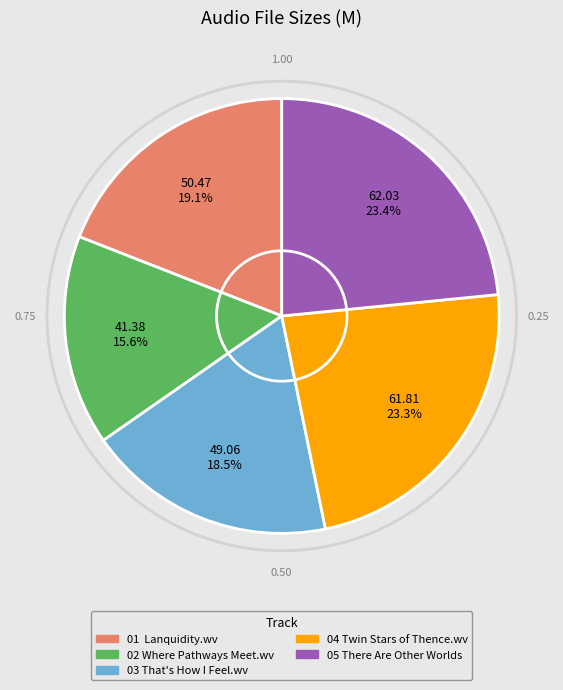

To the nearest percent, what percentage of the pie is 02 Where Pathways Meet.wv?

16%